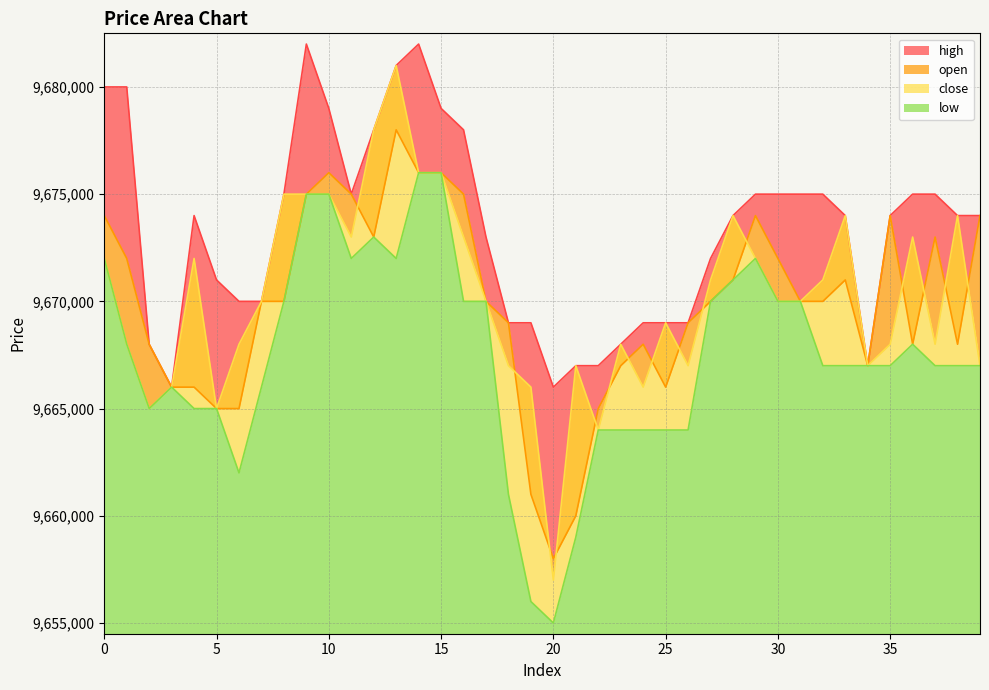

What is the average value of the open series?

9669875